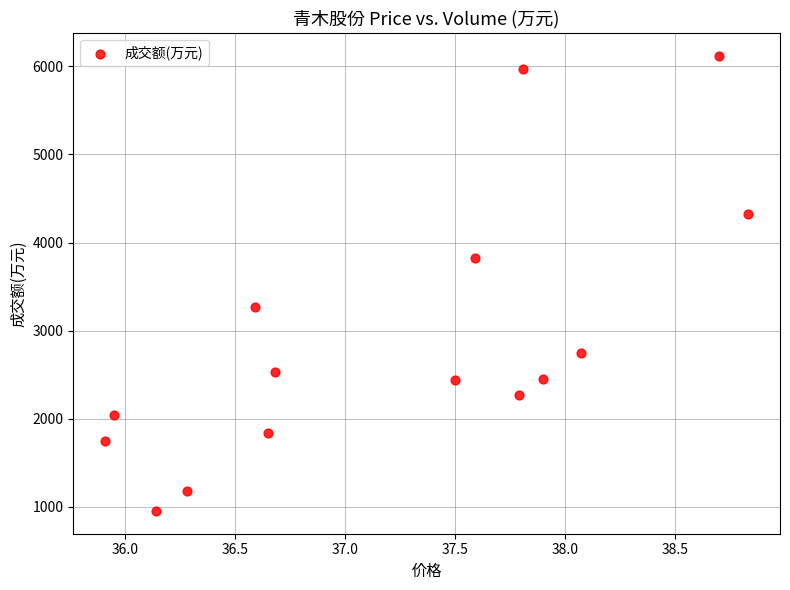

What is the range of Y values (max minus min)?

5172